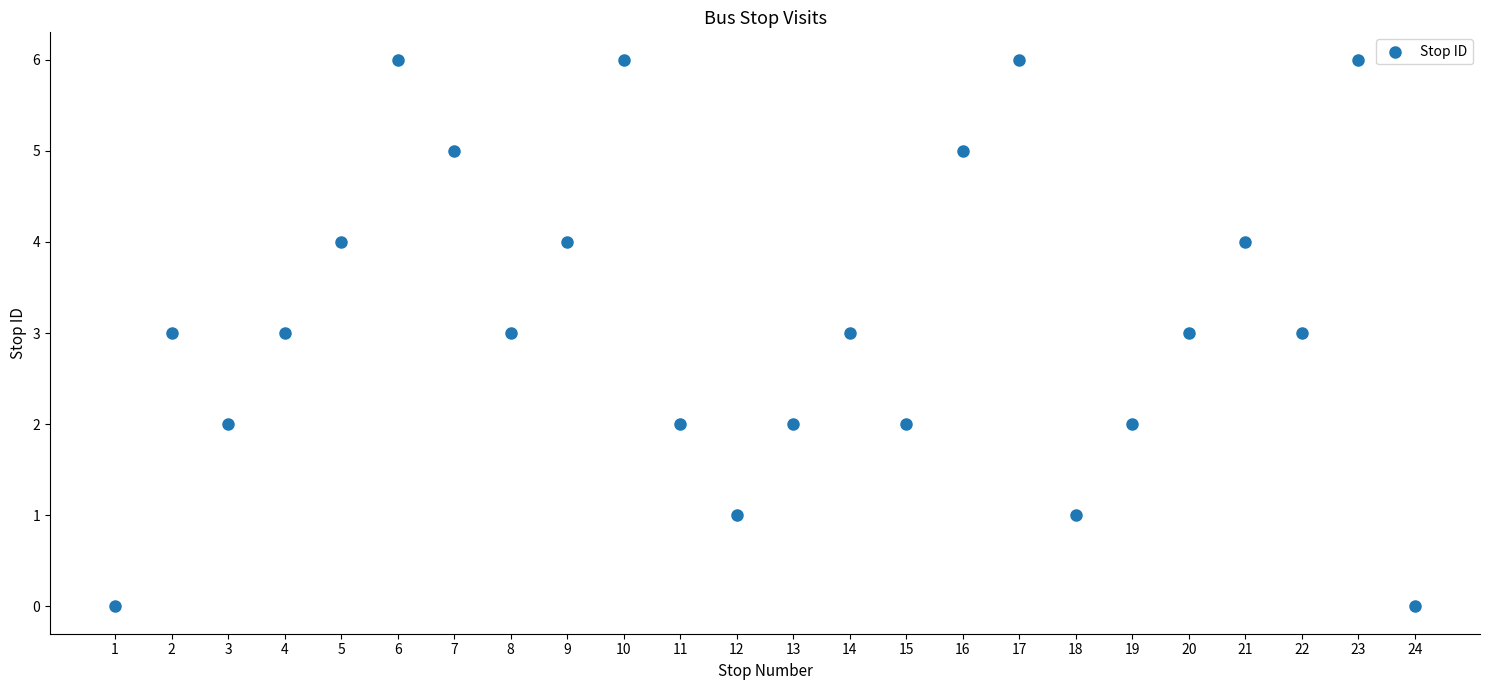

What is the range of Y values (max minus min)?

6